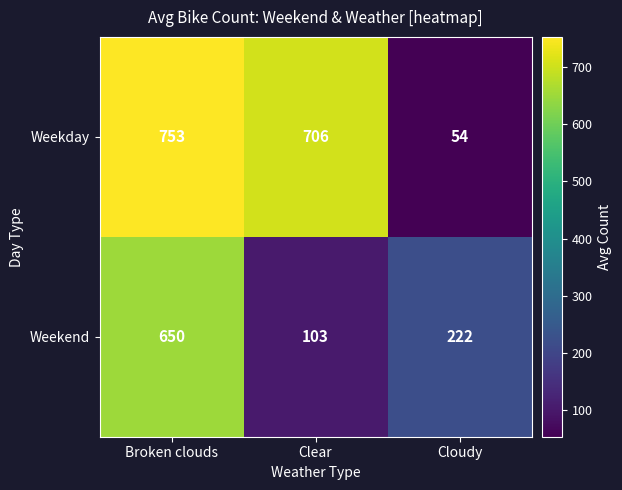

What is the difference between the maximum and second lowest values in the Weekday series?

47